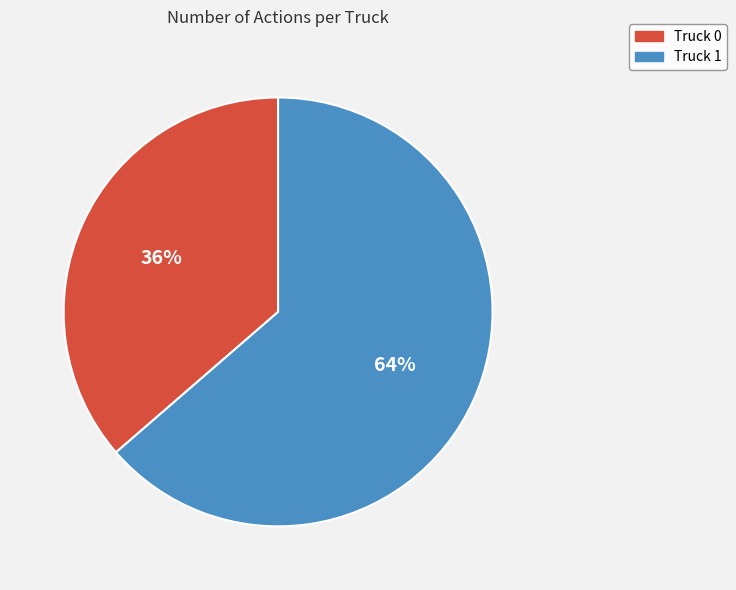

Rank the categories by value from lowest to highest.

Truck 0, Truck 1